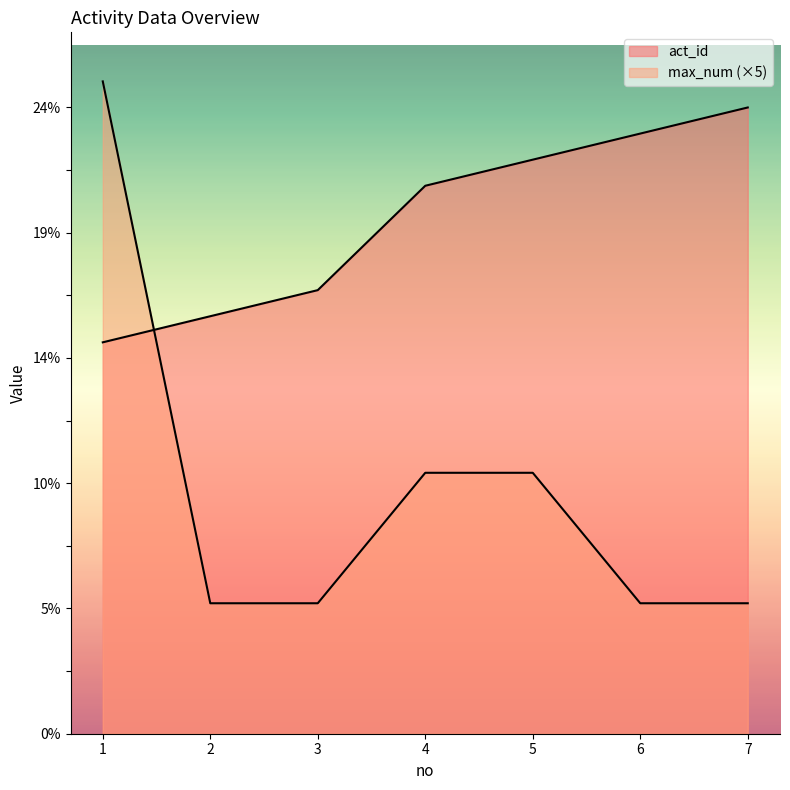

What is the value of the act_id point at the 2nd from the left?

16